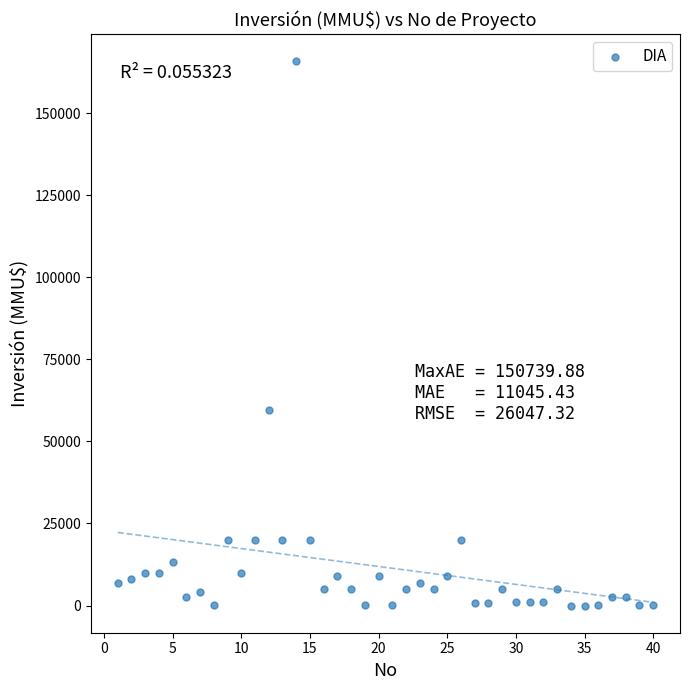

What Y value in the scatter plot is closest to 82955?

59482